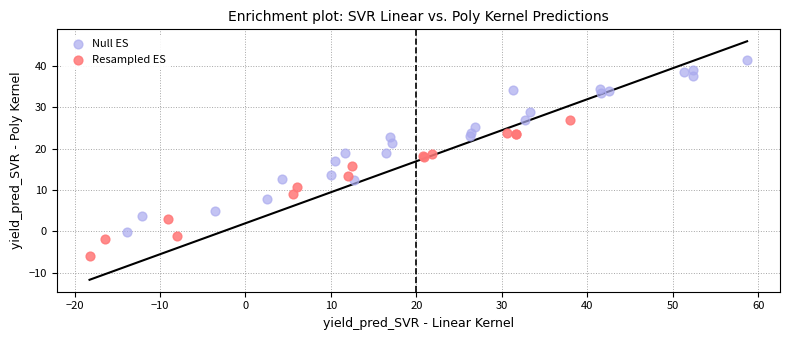

Which series has the widest spread of Y values?

Null ES